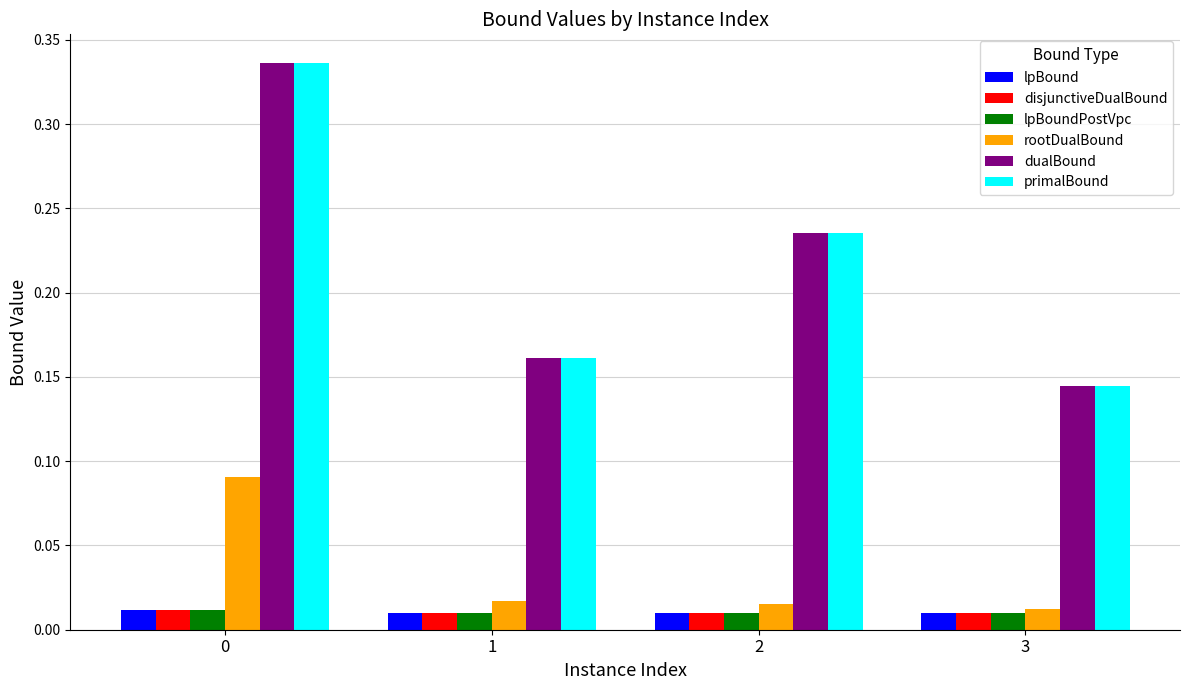

At which label is dualBound closest to 0?

3